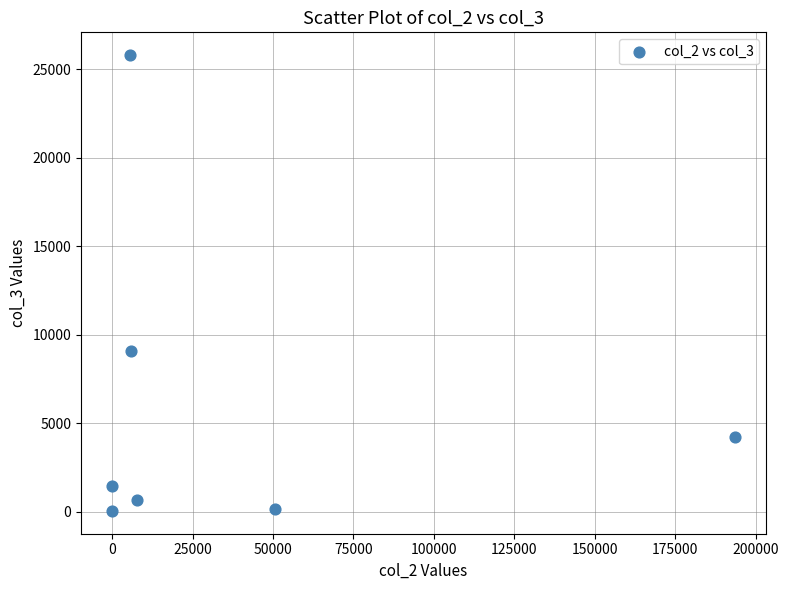

What is the average X value?

37658